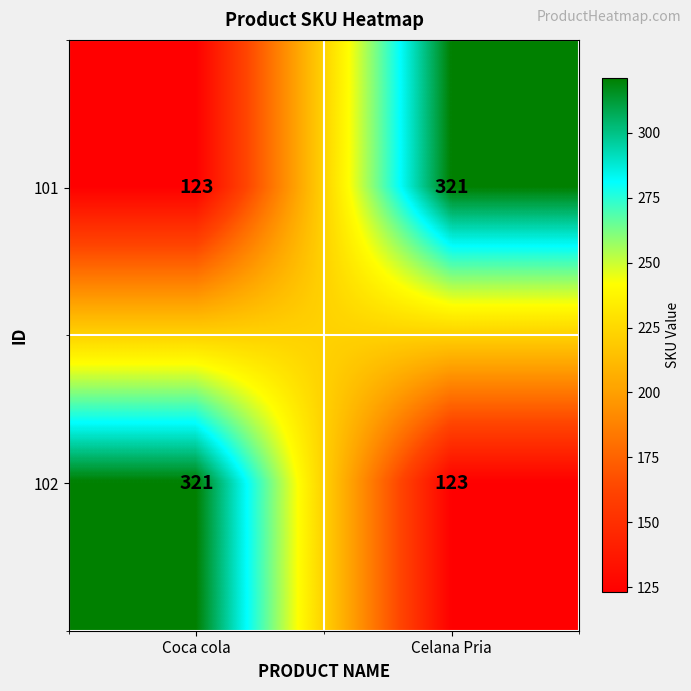

What is the sum of the 102 values at Coca cola and Celana Pria?

444